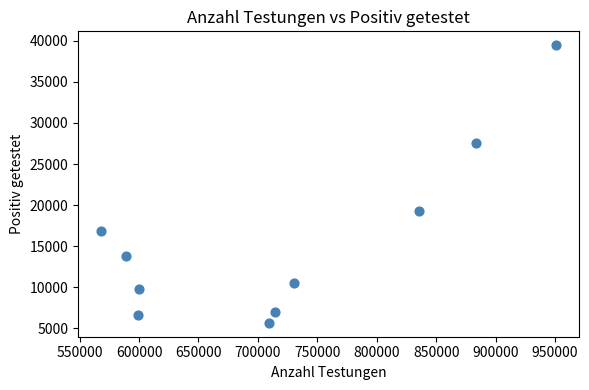

What Y value in the scatter plot is closest to 22563?

19298